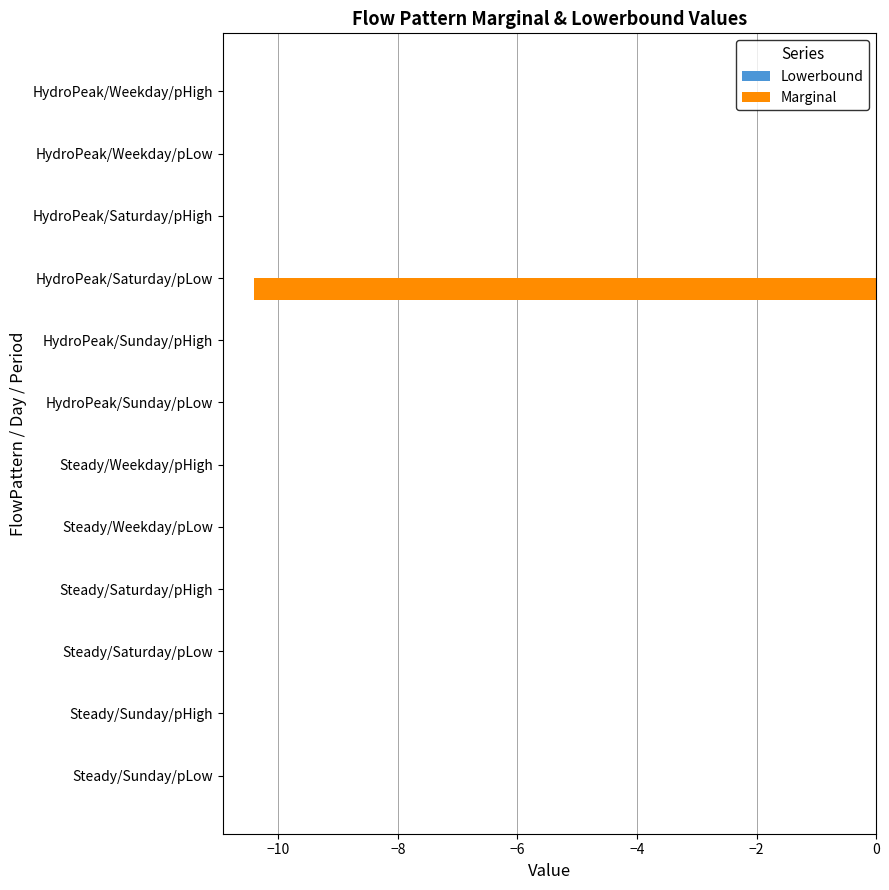

Read the value at HydroPeak/Saturday/pLow.

-10.4